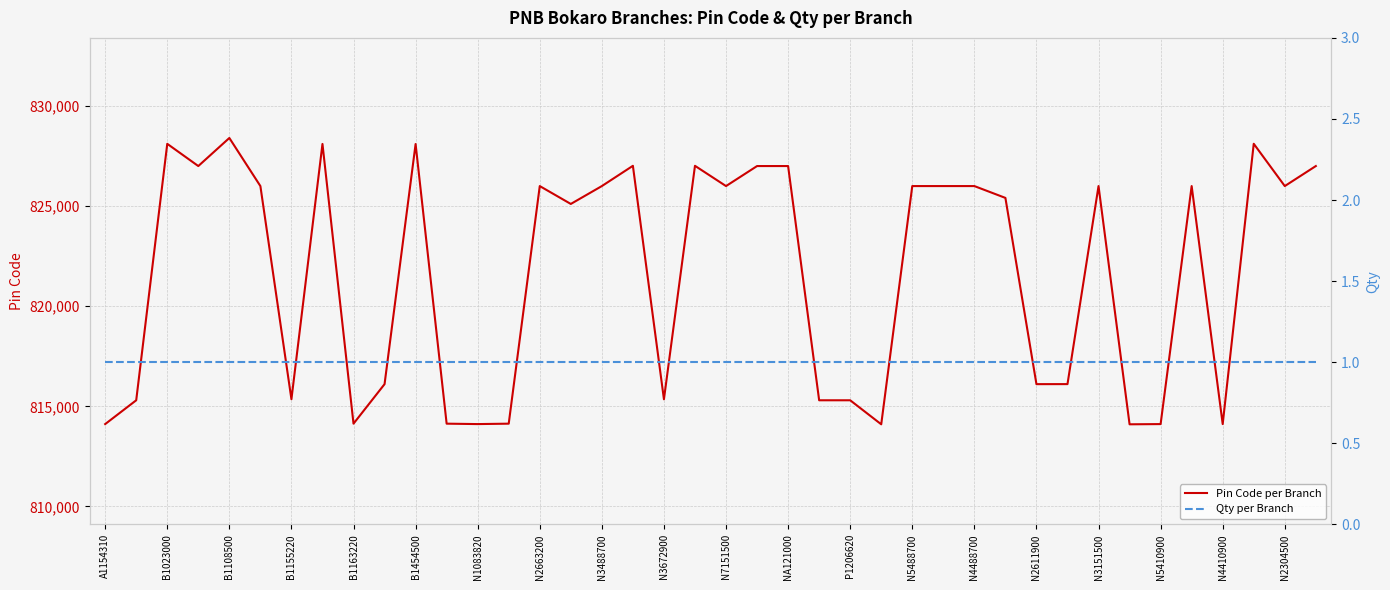

Does the chart display data point markers on the line(s)?

No